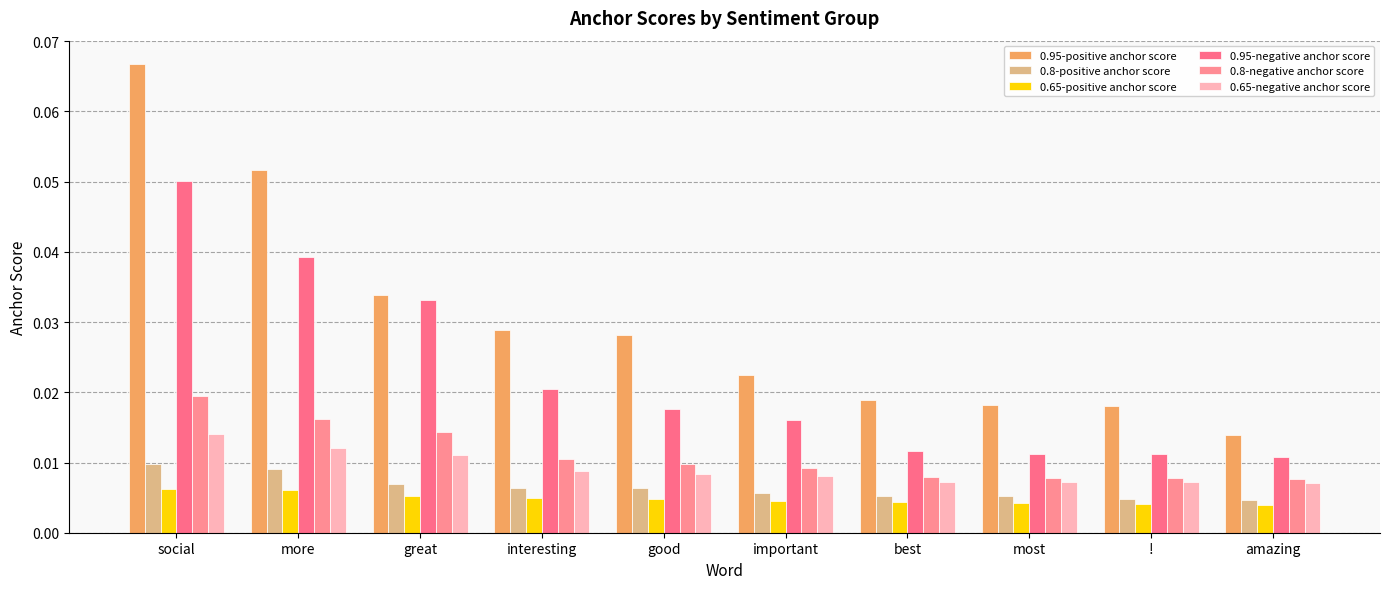

How many categories are shown in the chart?

10